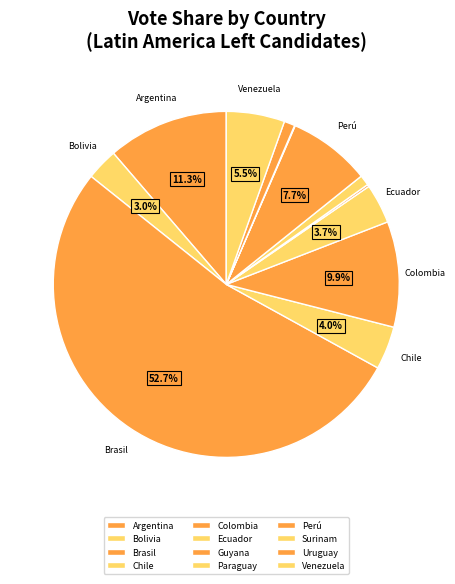

Count the number of slices in the pie.

12